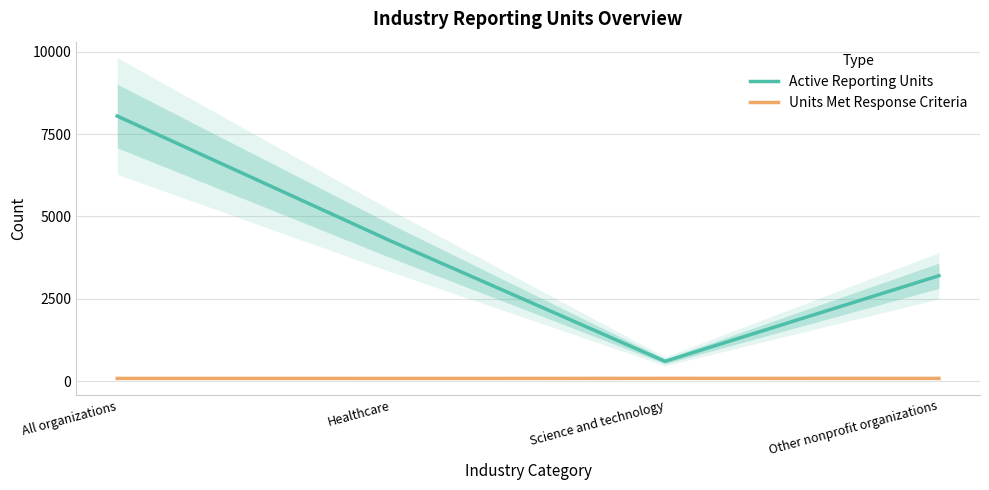

Is this an area chart (filled region under the line)?

No